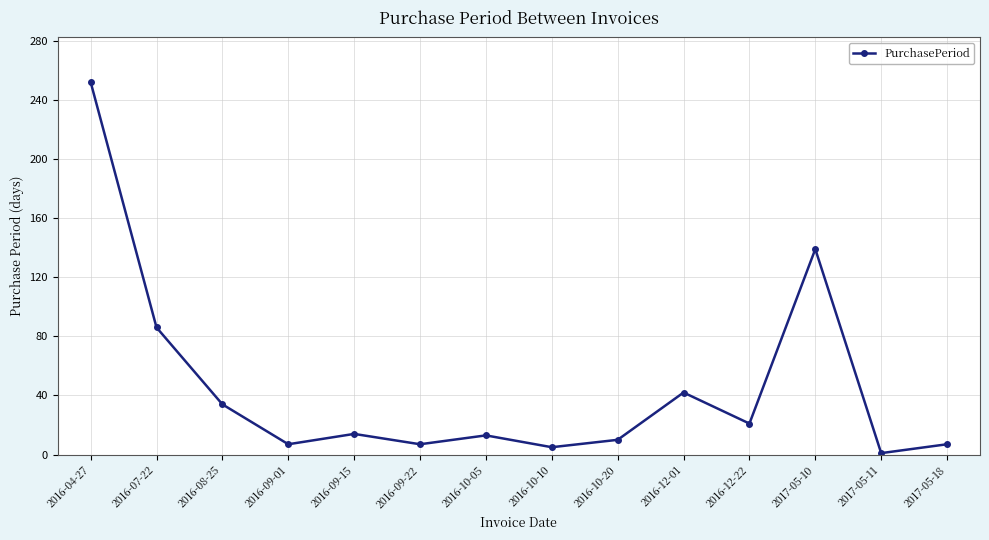

What position from the left is 2016-12-01?

10